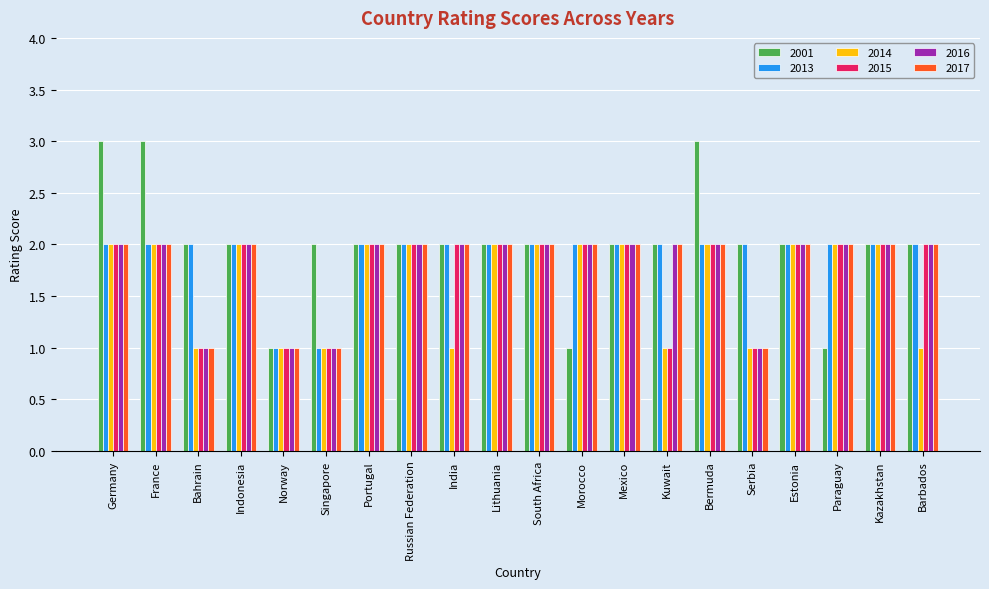

What is the total value across all series at Indonesia?

12